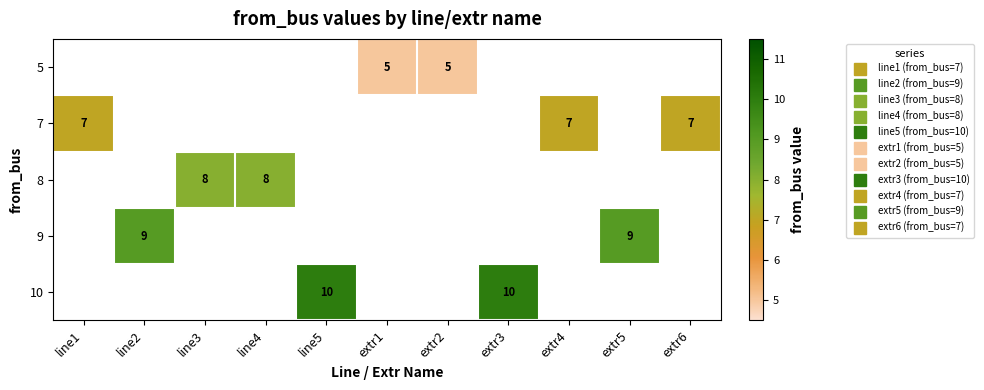

Is the value of 8 at line3 greater than the value of 5 at extr4?

No